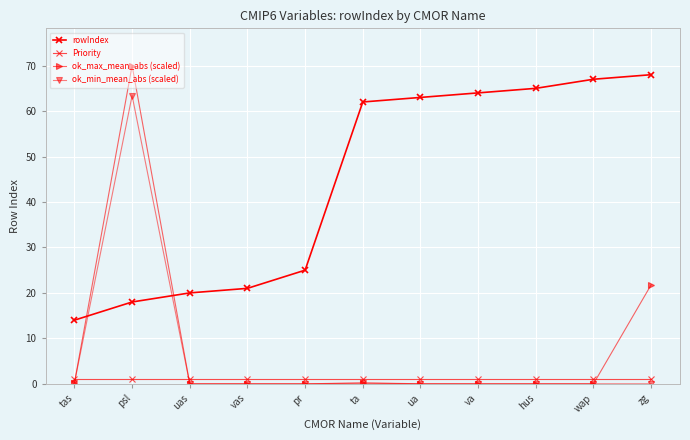

Is the value of ok_max_mean_abs (scaled) at ua greater than the value of Priority at ta?

No